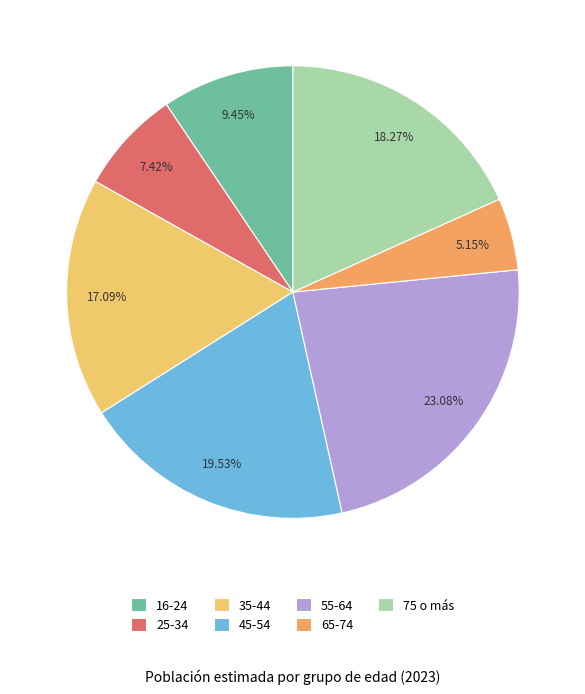

To the nearest percent, what is the combined percentage of 25-34 and 16-24?

17%